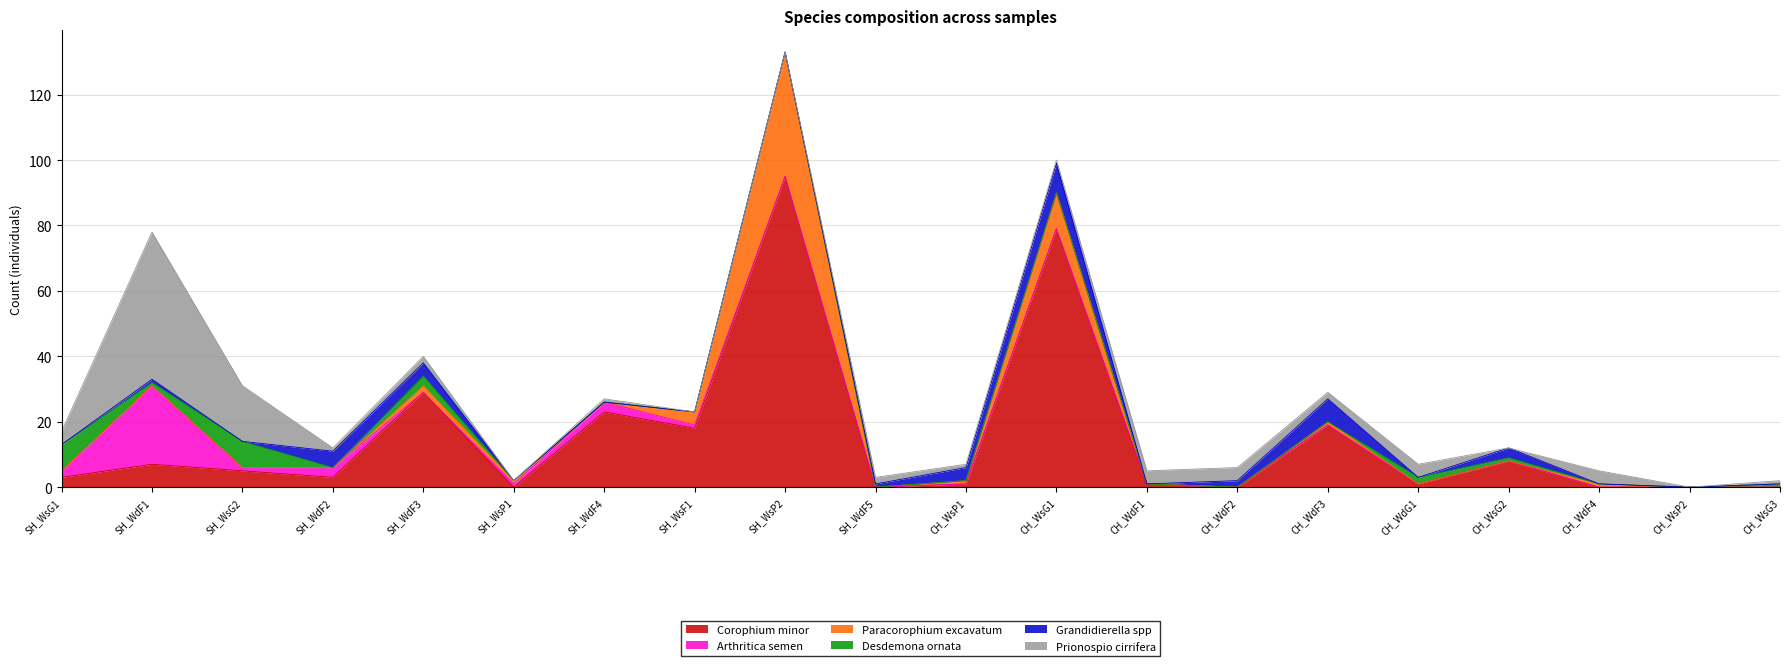

What is the difference between the highest and lowest values at SH_WsF1?

18